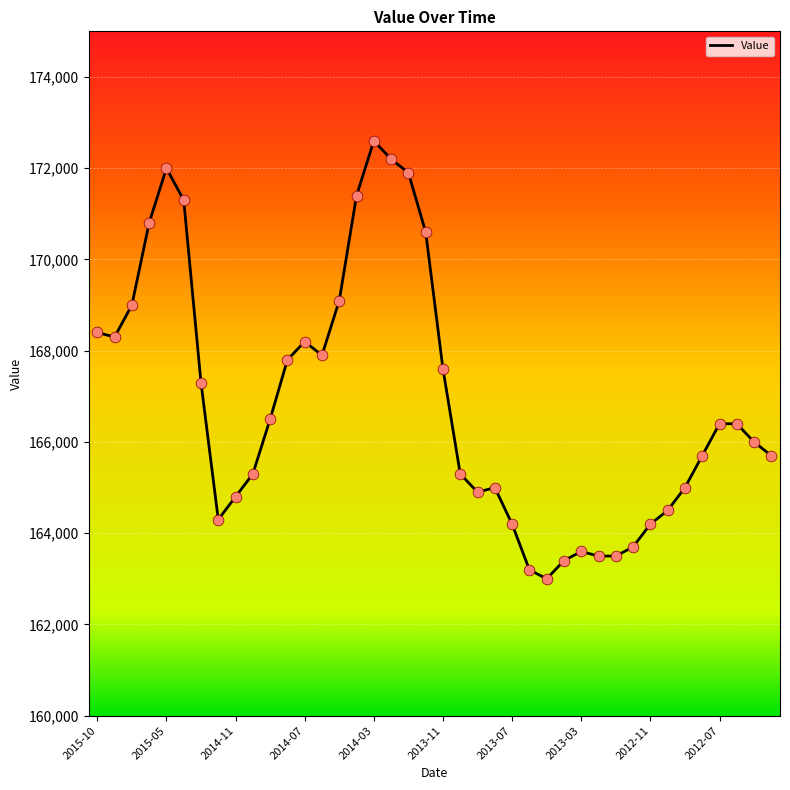

What is the difference between the maximum and minimum values?

9600